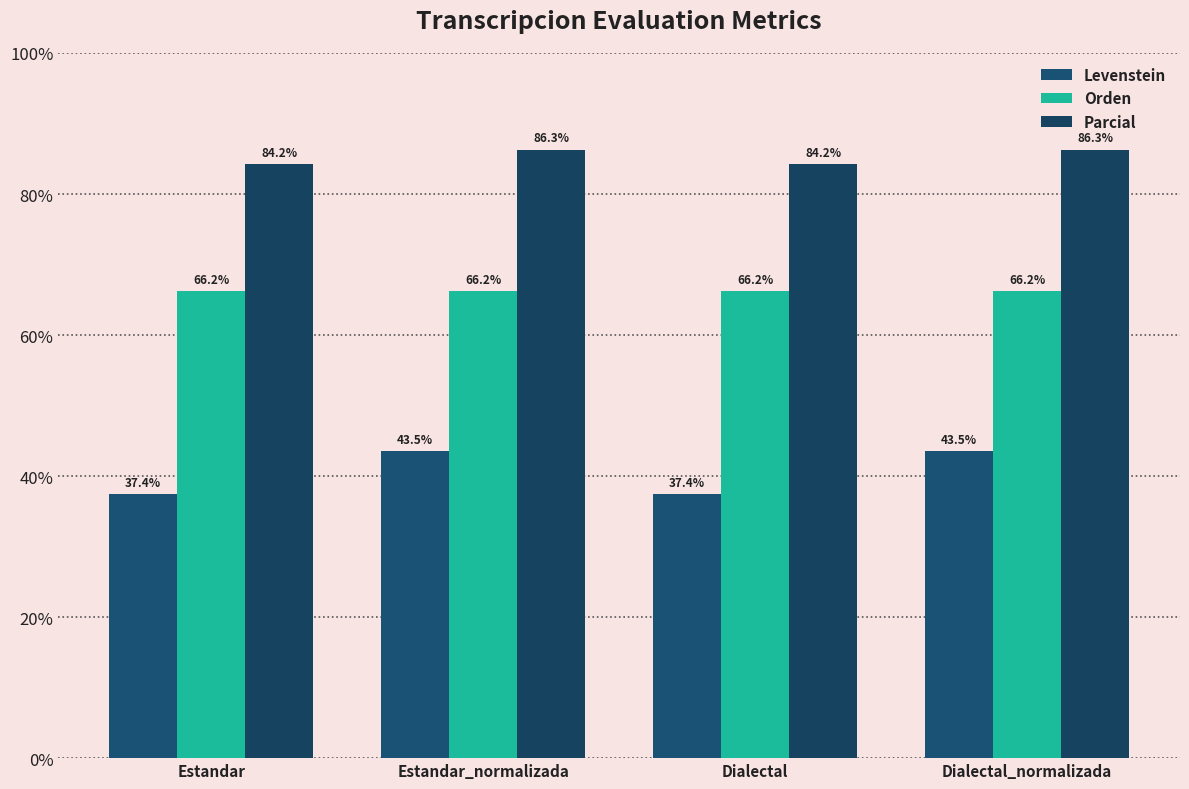

Between Estandar and Dialectal, which series saw the biggest shift?

Levenstein